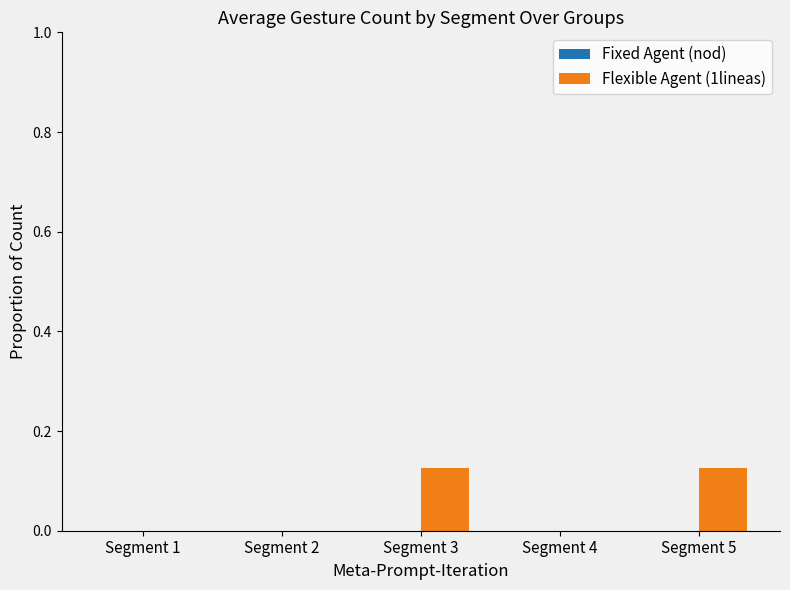

The chart shows a value of 0.1 at Segment 1. True or false?

False